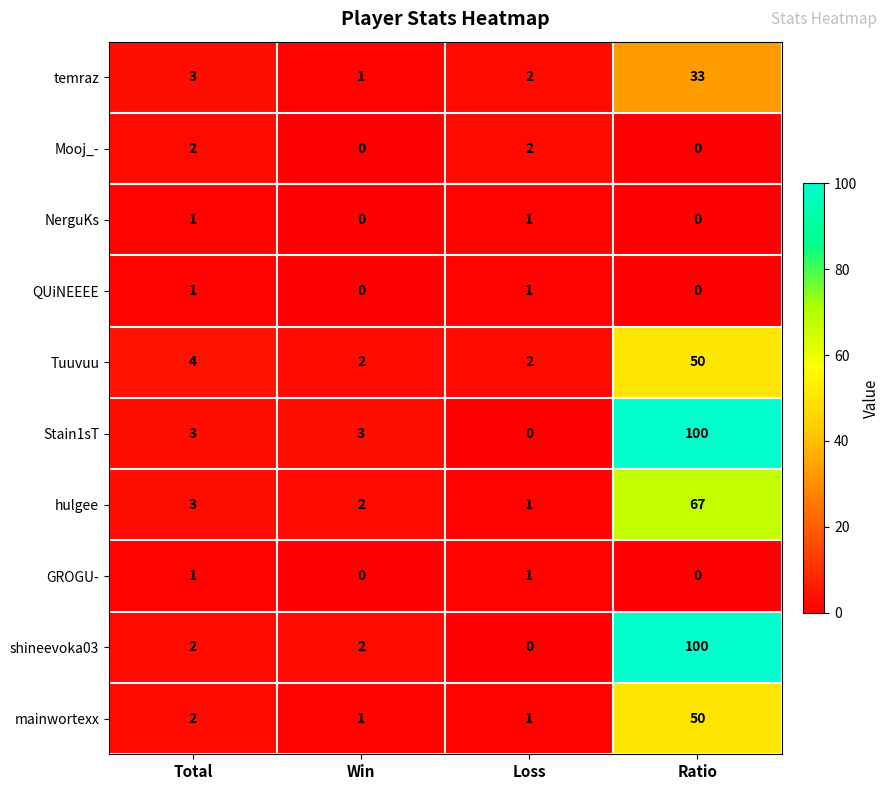

Count the QUiNEEEE values in the range 0 to 1.

4